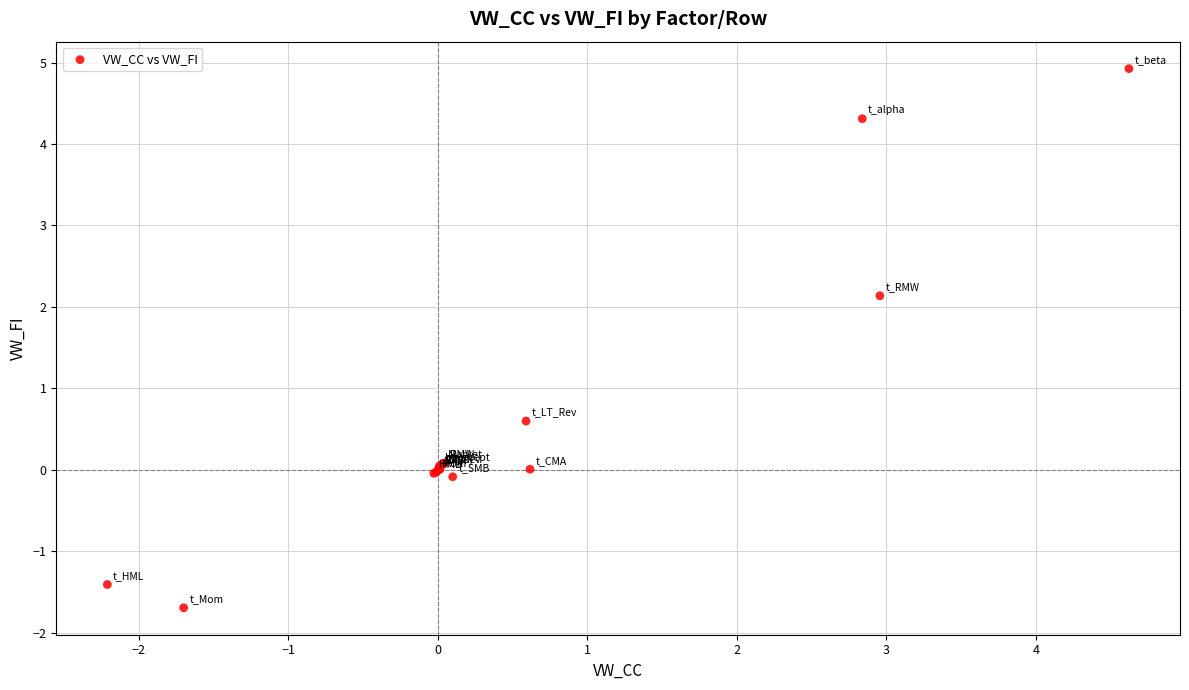

What Y value in the scatter plot is closest to 1?

0.6